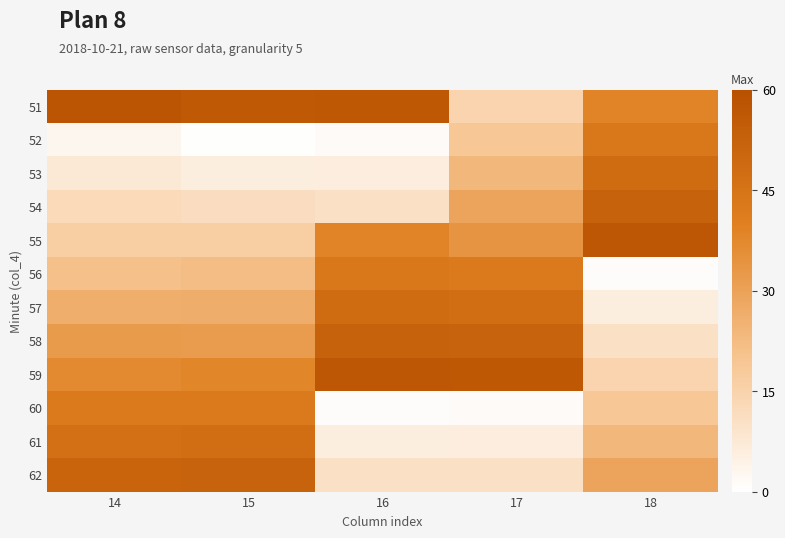

Reading left to right, list all the values displayed in this chart.

51: 14=57.8	15=55.8	16=56.4	17=14.5	18=38.6
52: 14=3.0	15=0.4	16=1.6	17=18.8	18=43.3
53: 14=7.6	15=5.8	16=5.9	17=23.8	18=48.2
54: 14=12.6	15=11.3	16=10.5	17=29.1	18=52.3
55: 14=16.6	15=16.6	16=38.6	17=33.9	18=56.7
56: 14=21.2	15=21.9	16=43.3	17=42.4	18=0.8
57: 14=26.4	15=26.5	16=48.2	17=47.2	18=5.8
58: 14=31.9	15=31.9	16=52.3	17=51.8	18=10.2
59: 14=37.1	15=38.1	16=56.7	17=56.4	18=14.5
60: 14=42.1	15=42.4	16=0.8	17=1.6	18=18.8
61: 14=46.3	15=47.2	16=5.8	17=5.9	18=23.8
62: 14=51.2	15=51.8	16=10.2	17=10.5	18=29.1